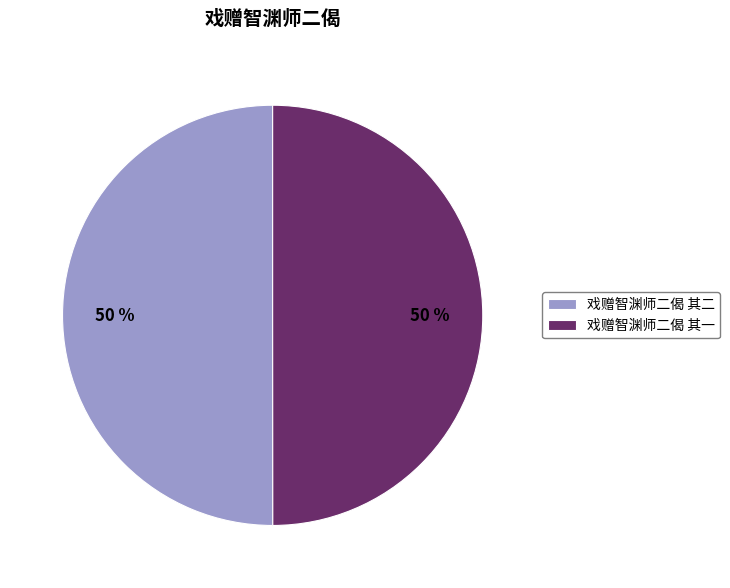

To the nearest percent, what percentage of the pie is 戏赠智渊师二偈 其一?

50%